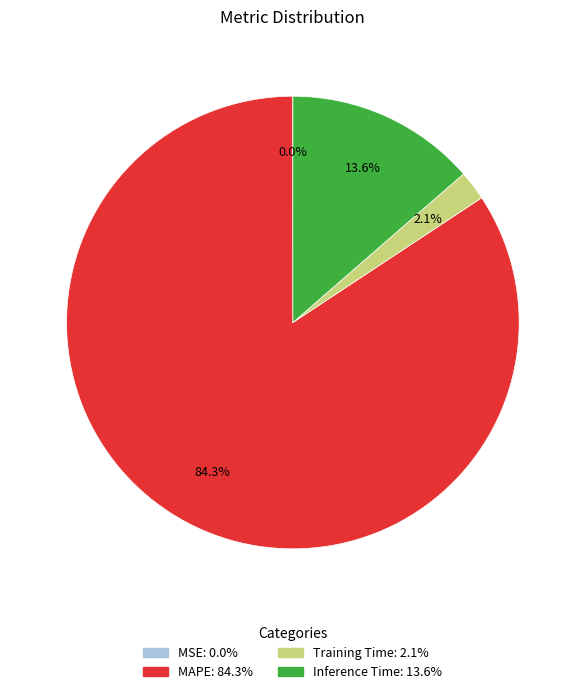

Which slice is the largest?

MAPE